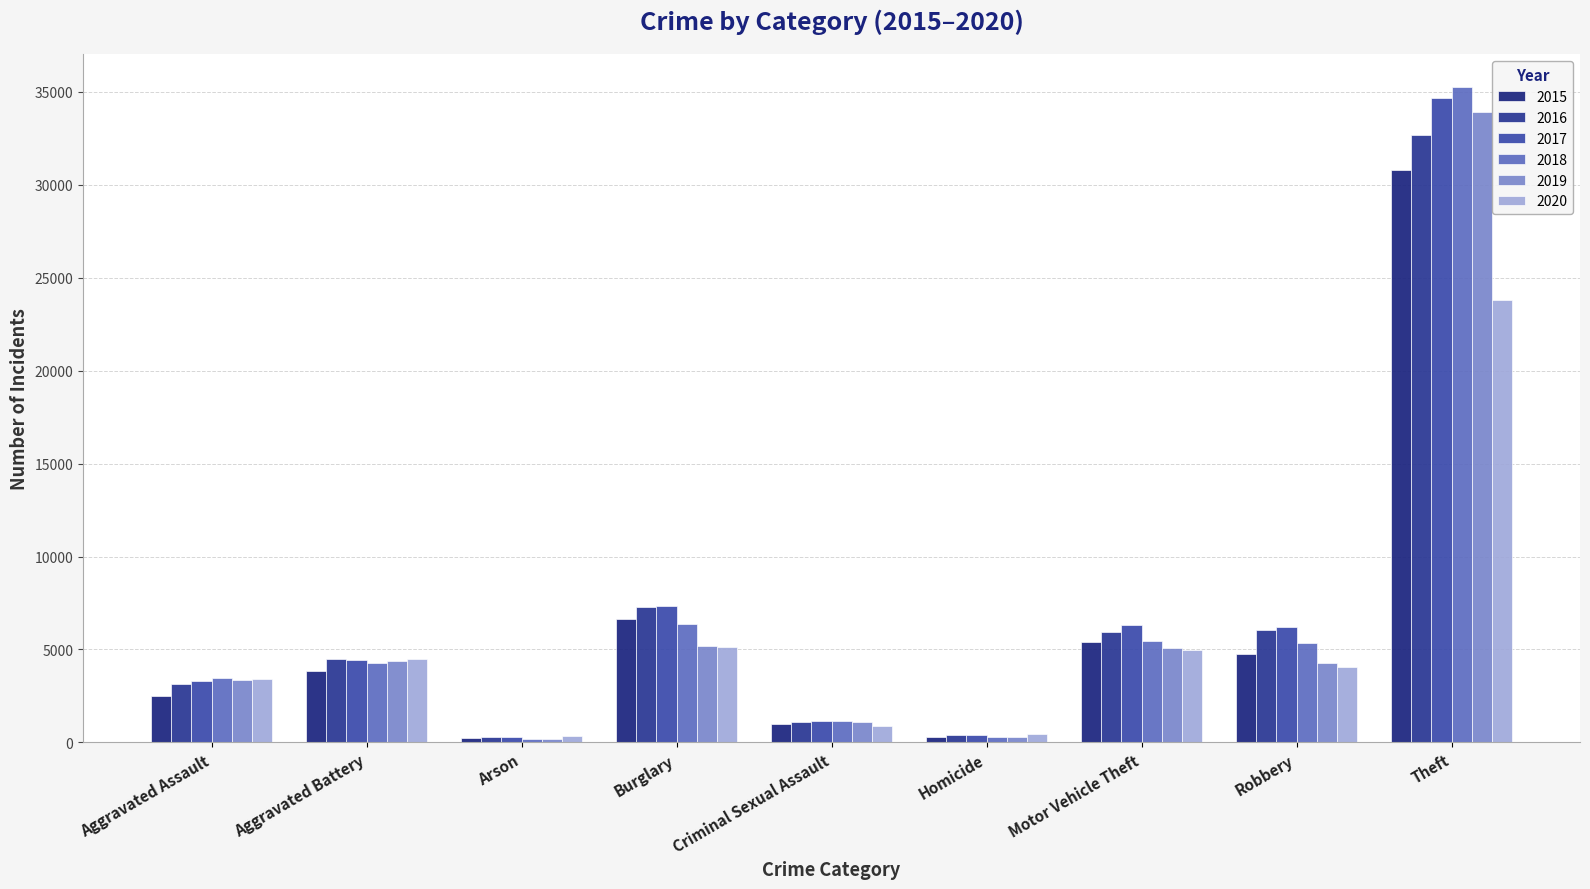

How many groups of bars are there?

9